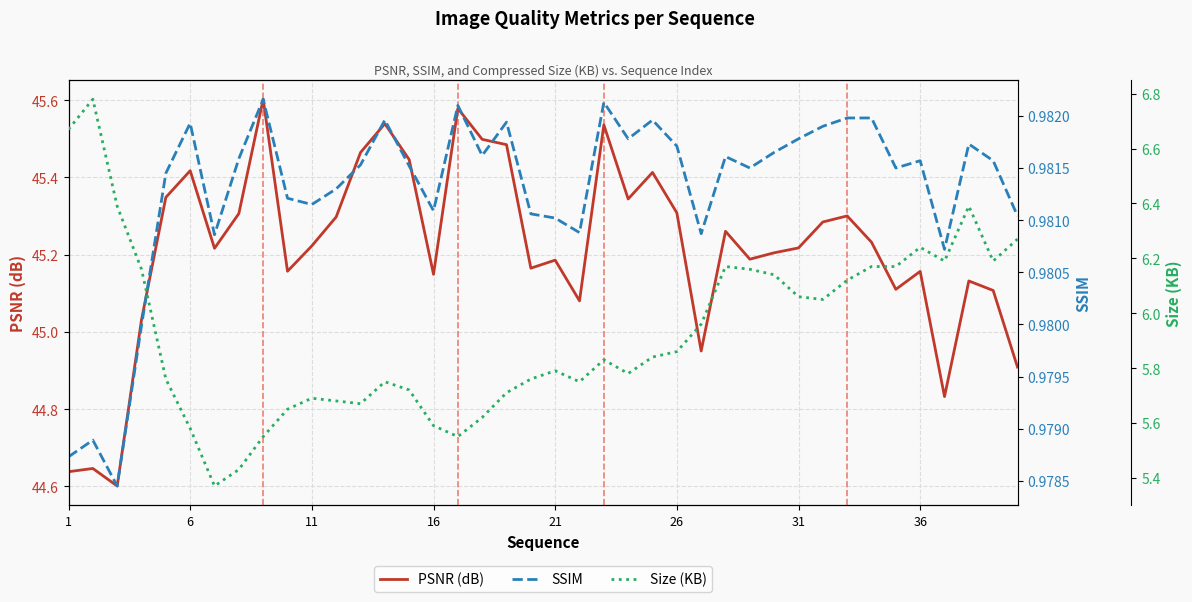

What is the minimum value shown in the chart?

1.0